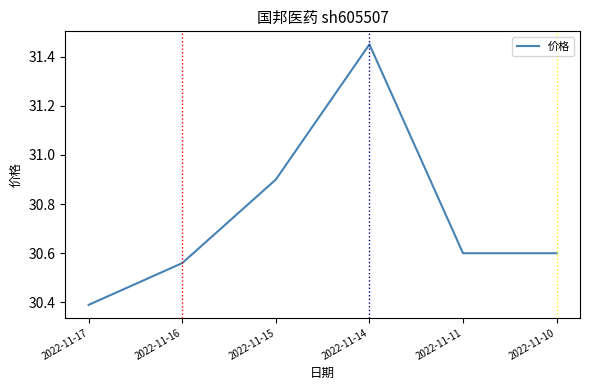

Count the number of categories in the chart.

6